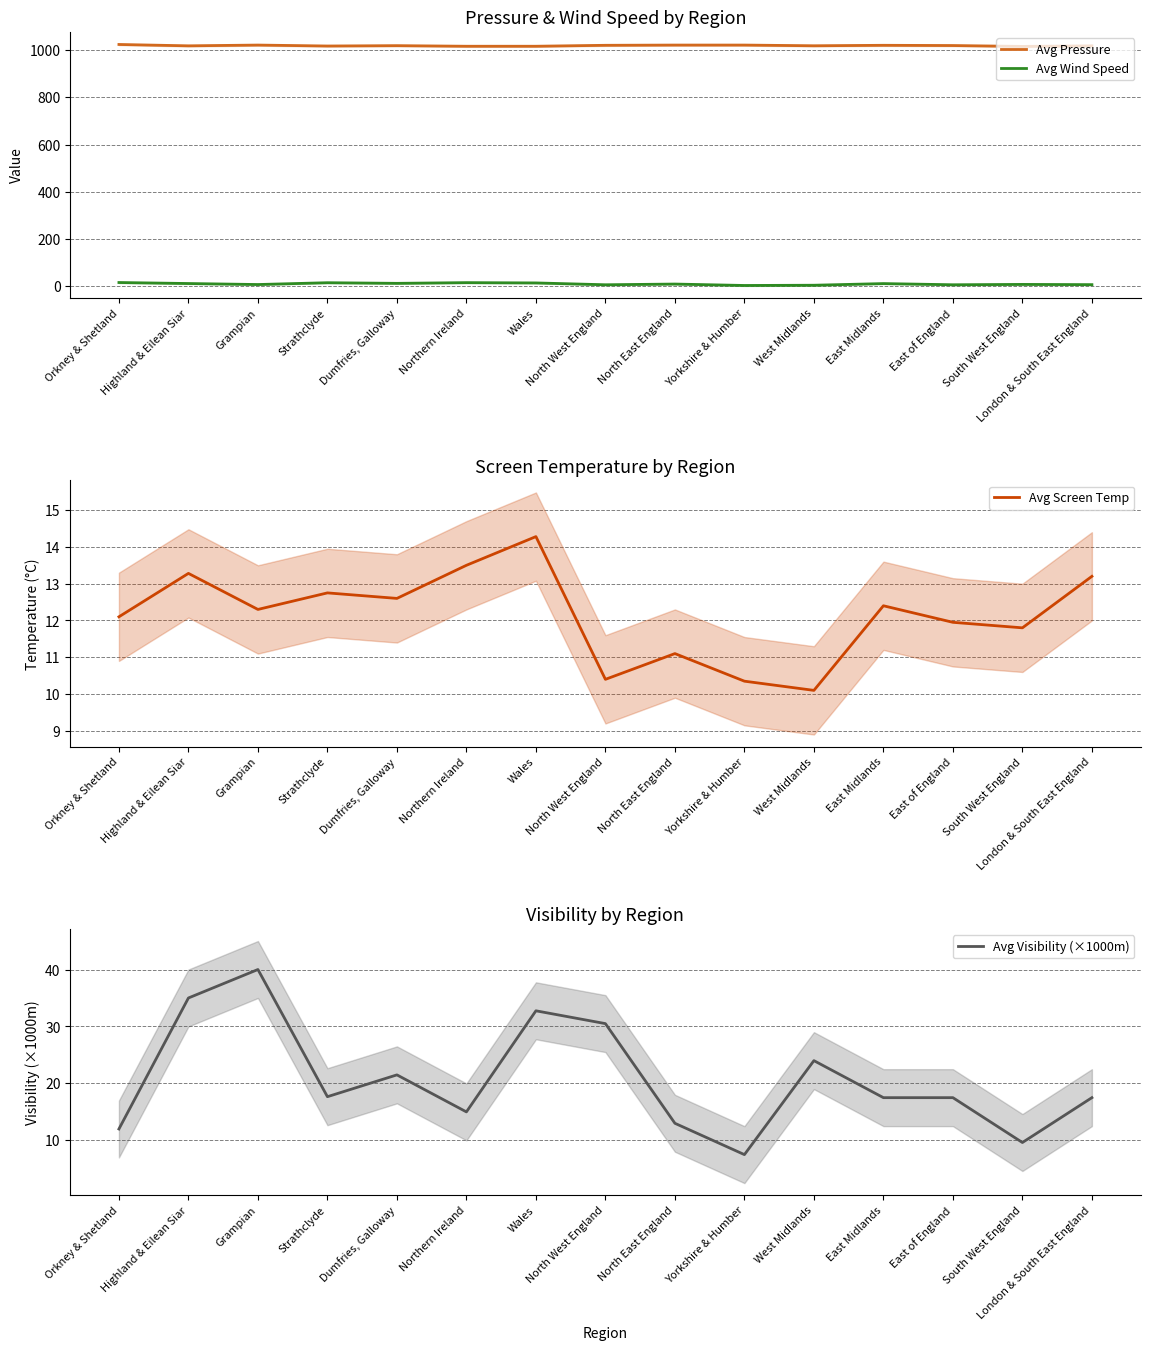

Reading left to right, what are all the values shown in this chart?

Avg Pressure: Orkney & Shetland=1023.5	Highland & Eilean Siar=1017.8	Grampian=1021.0	Strathclyde=1017.0	Dumfries, Galloway=1018.5	Northern Ireland=1016.0	Wales=1016.0	North West England=1020.0	North East England=1021.0	Yorkshire & Humber=1021.0	West Midlands=1018.0	East Midlands=1020.0	East of England=1019.0	South West England=1015.2	London & South East England=1017.8
Avg Wind Speed: Orkney & Shetland=16.5	Highland & Eilean Siar=12.2	Grampian=8.0	Strathclyde=15.7	Dumfries, Galloway=13.0	Northern Ireland=16.0	Wales=14.8	North West England=7.0	North East England=10.0	Yorkshire & Humber=4.0	West Midlands=5.0	East Midlands=12.0	East of England=7.0	South West England=8.5	London & South East England=7.5
Avg Screen Temp: Orkney & Shetland=12.1	Highland & Eilean Siar=13.3	Grampian=12.3	Strathclyde=12.8	Dumfries, Galloway=12.6	Northern Ireland=13.5	Wales=14.3	North West England=10.4	North East England=11.1	Yorkshire & Humber=10.3	West Midlands=10.1	East Midlands=12.4	East of England=11.9	South West England=11.8	London & South East England=13.2
Avg Visibility (×1000m): Orkney & Shetland=12.0	Highland & Eilean Siar=35.0	Grampian=40.0	Strathclyde=17.7	Dumfries, Galloway=21.5	Northern Ireland=15.0	Wales=32.8	North West England=30.5	North East England=13.0	Yorkshire & Humber=7.5	West Midlands=24.0	East Midlands=17.5	East of England=17.5	South West England=9.6	London & South East England=17.5